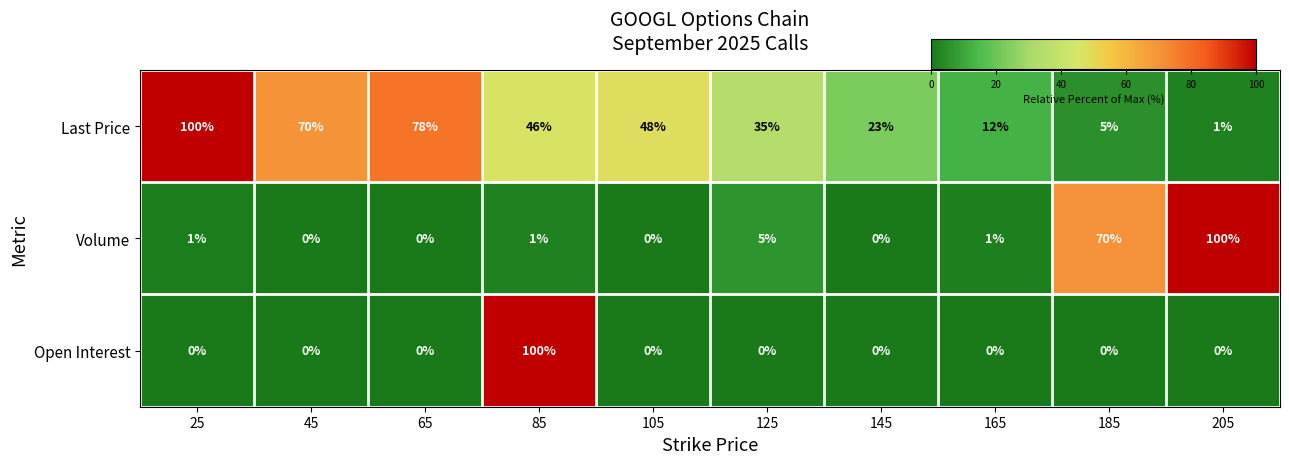

What is the difference between the maximum and minimum values in the Last Price series?

99